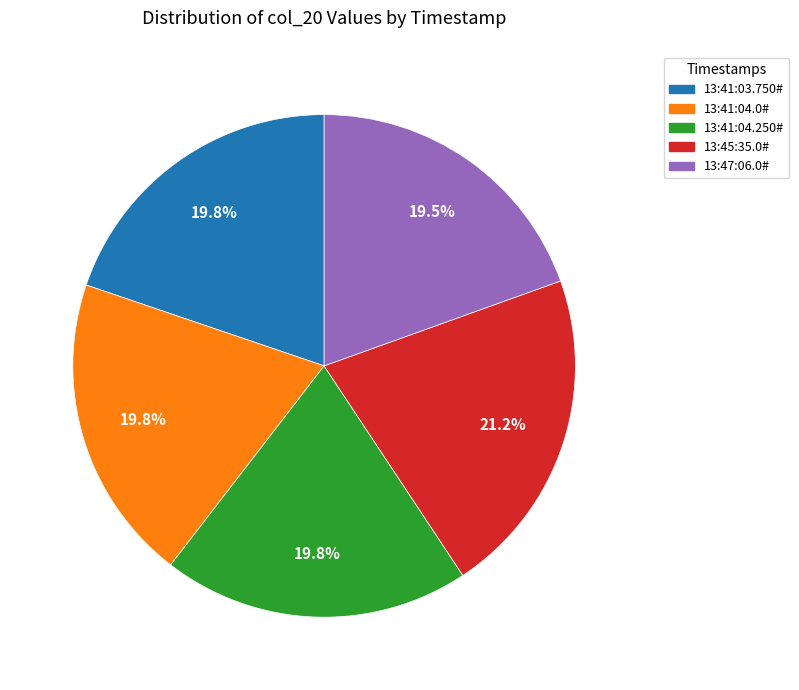

How many slices are in this pie chart?

5